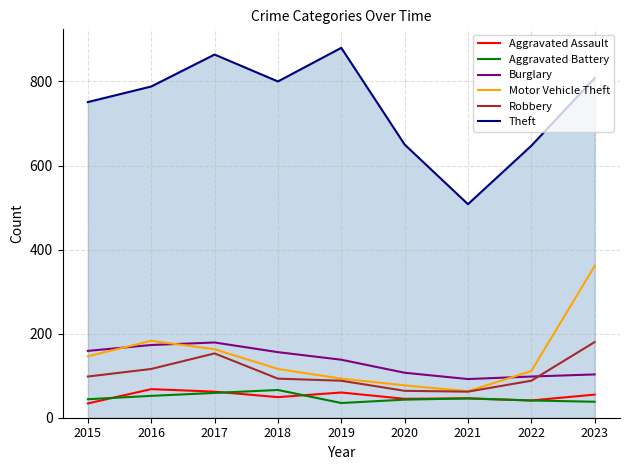

What is the difference between the second highest and minimum values in the Aggravated Battery series?

24